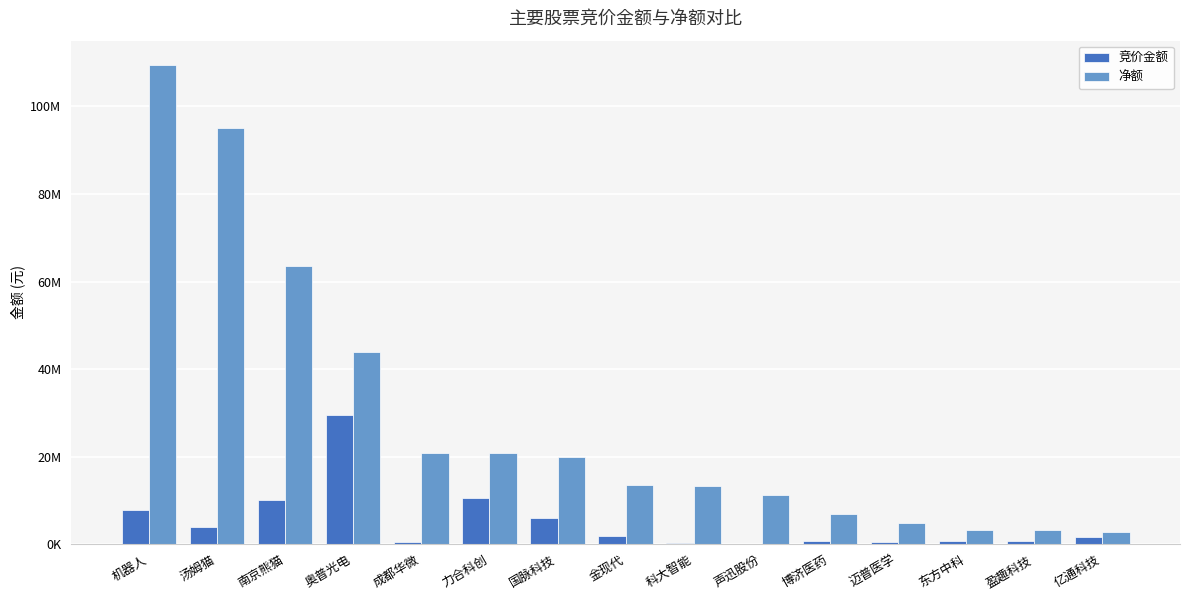

Are the bars horizontal?

No